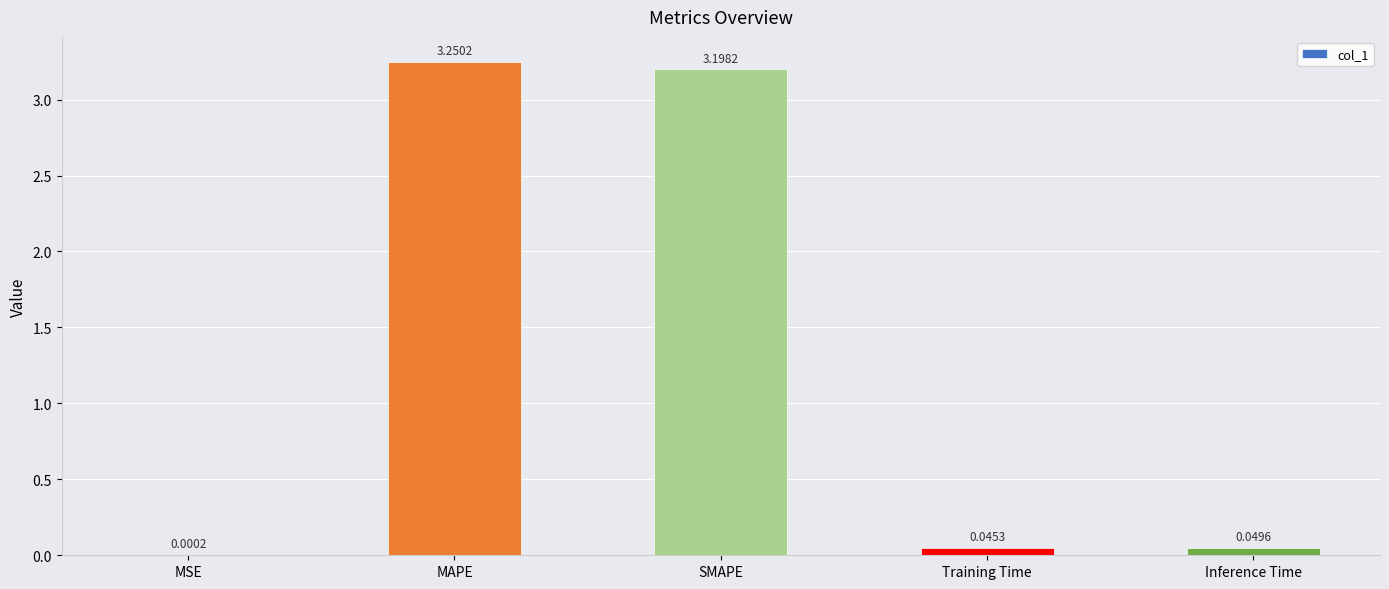

At which category does the chart reach its peak across all series?

MAPE